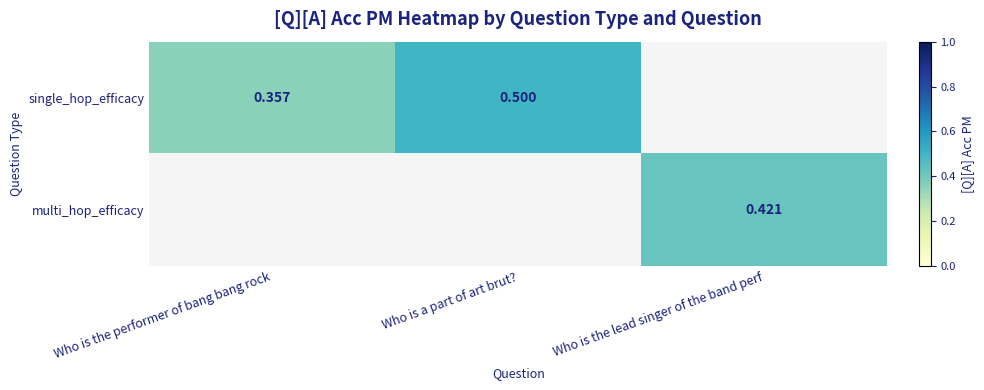

Is the value of single_hop_efficacy at Who is the performer of bang bang rock greater than the value of multi_hop_efficacy at Who is the lead singer of the band perf?

No